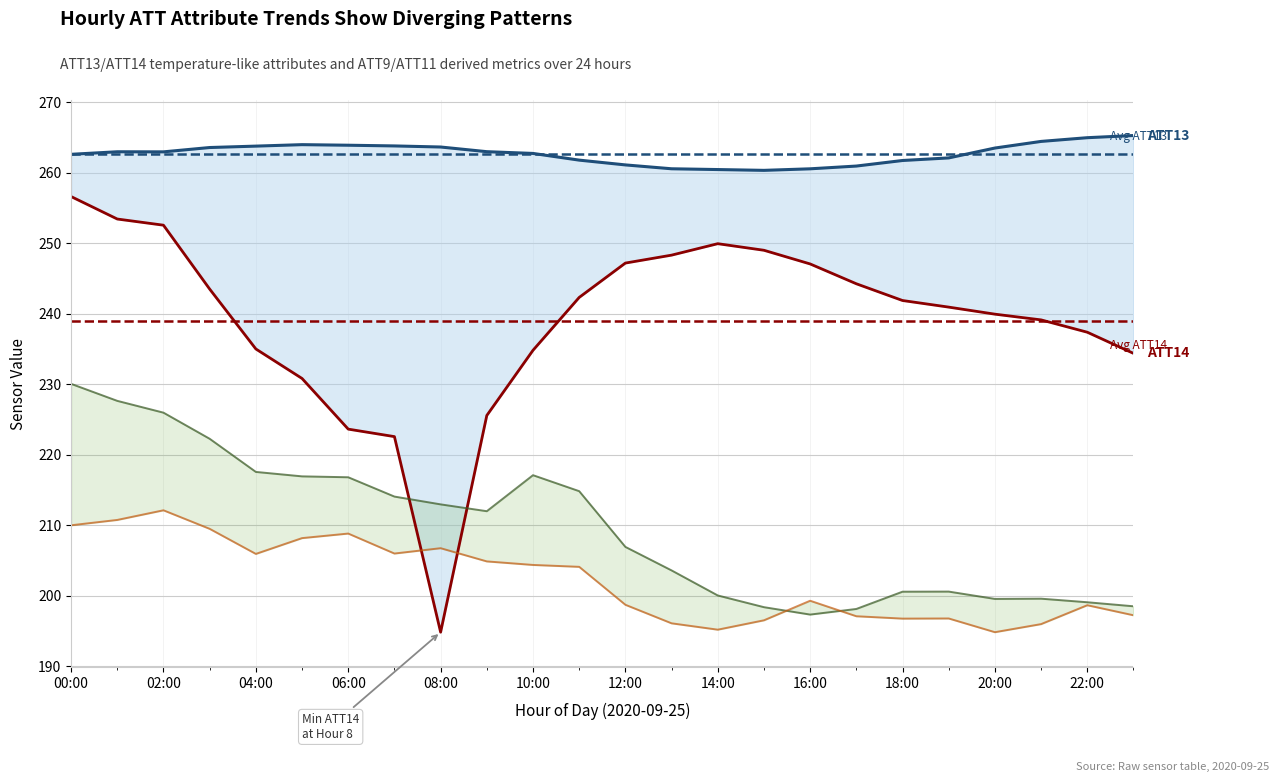

Which series ends up on top after the final intersection of ATT9 and ATT14?

ATT14